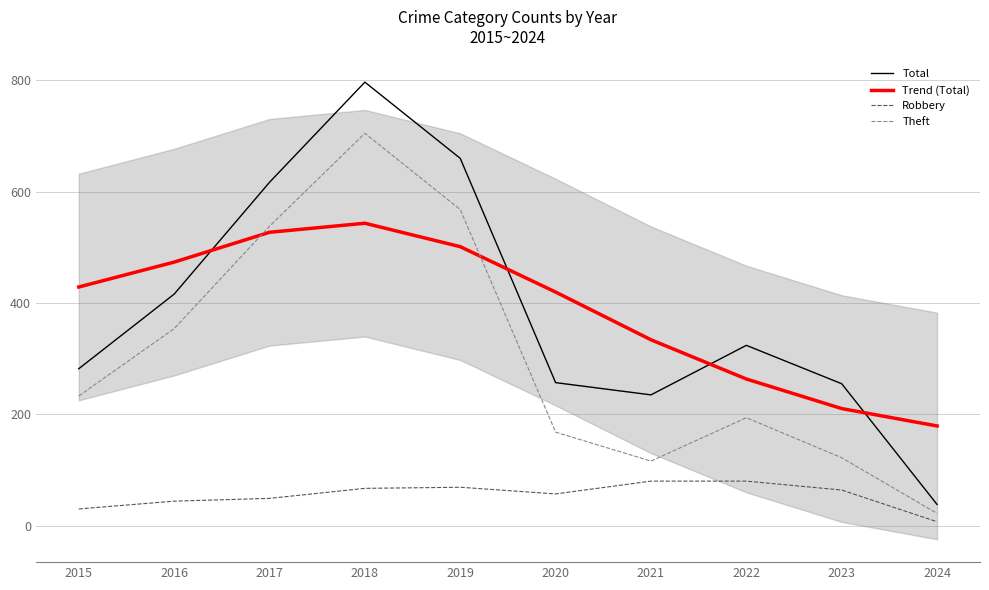

How many data points in Theft are less than 233?

5